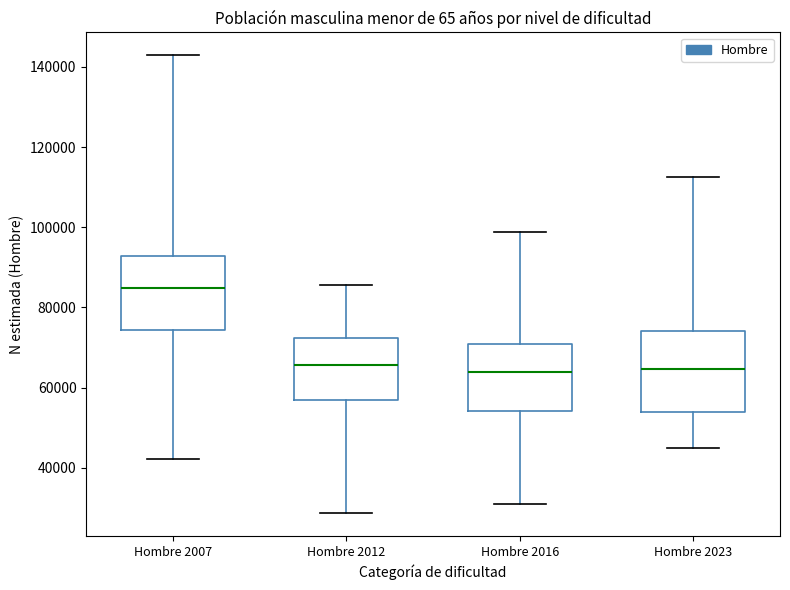

Which box's median line is the highest?

Hombre 2007